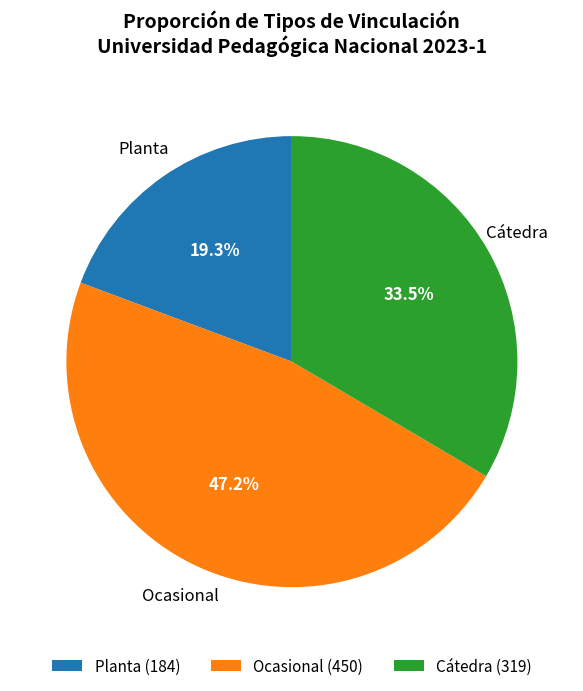

Between Planta and Ocasional, which is larger?

Ocasional